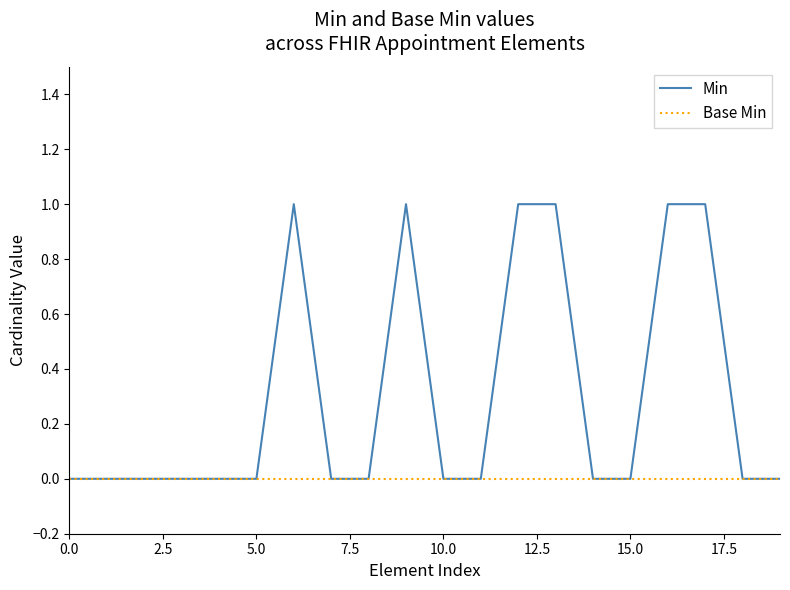

List the series in order of their peak value, lowest first.

Base Min, Min